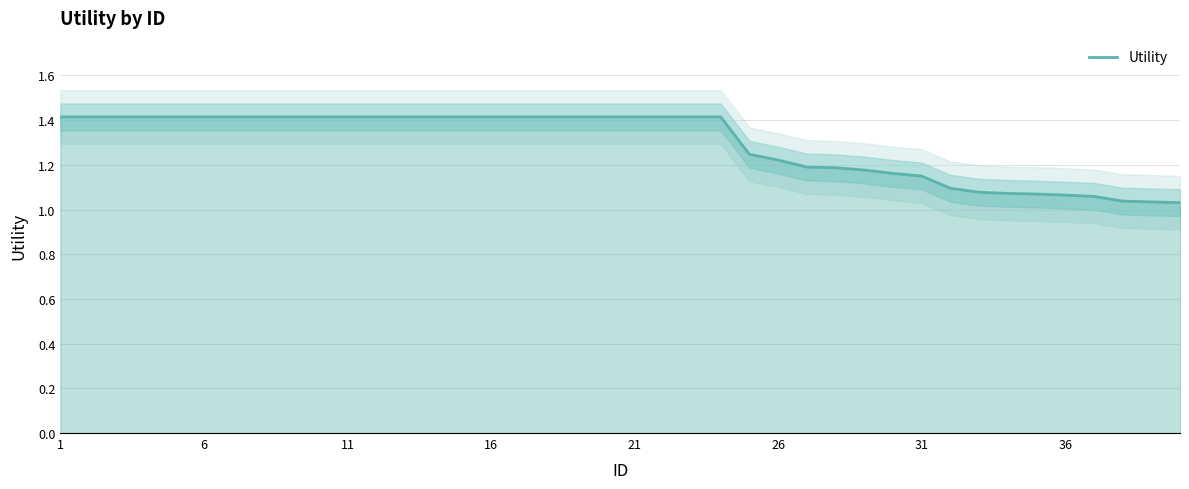

What is the smallest value displayed?

1.0